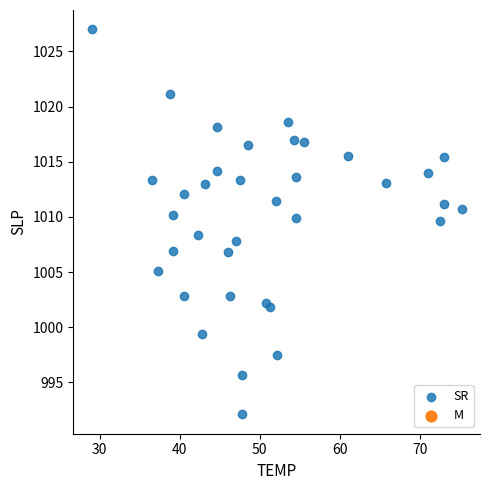

What is the range of X values (max minus min)?

46.2